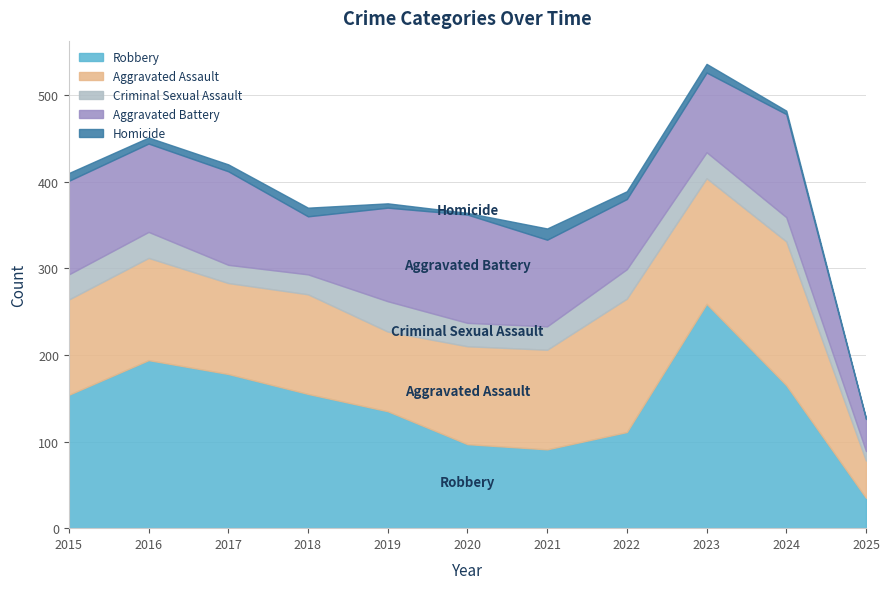

Which category has the lowest value in the Homicide series?

2025